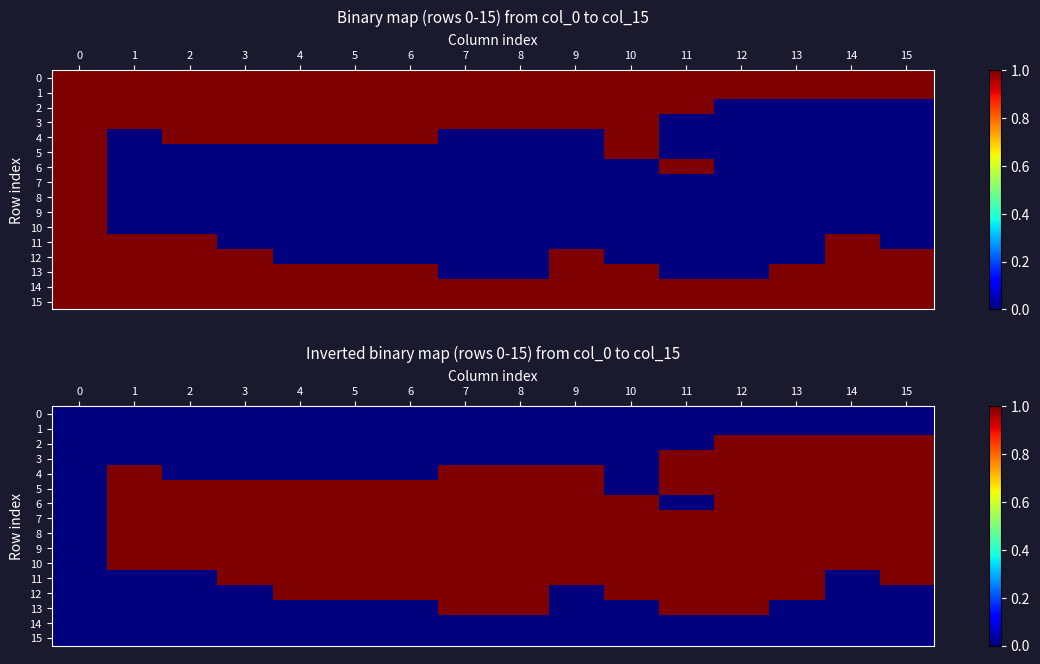

Read the 10 value at 8.

1